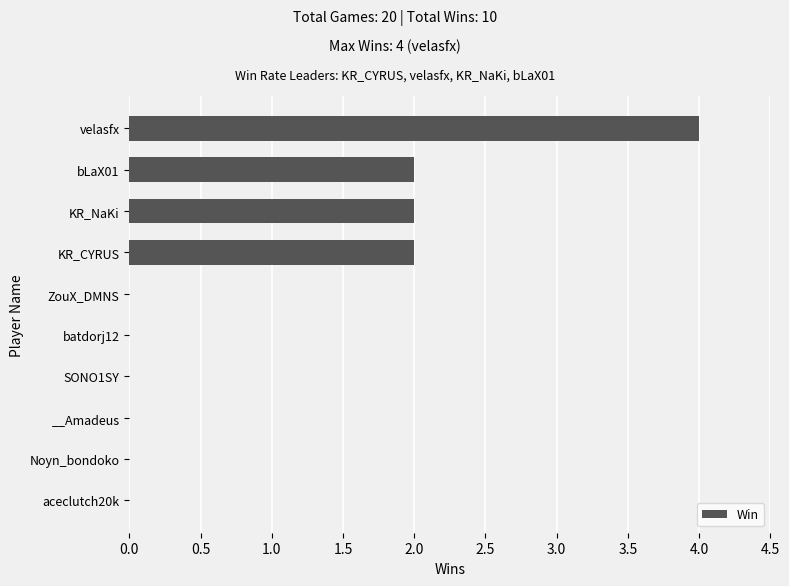

What is the greatest value displayed?

4